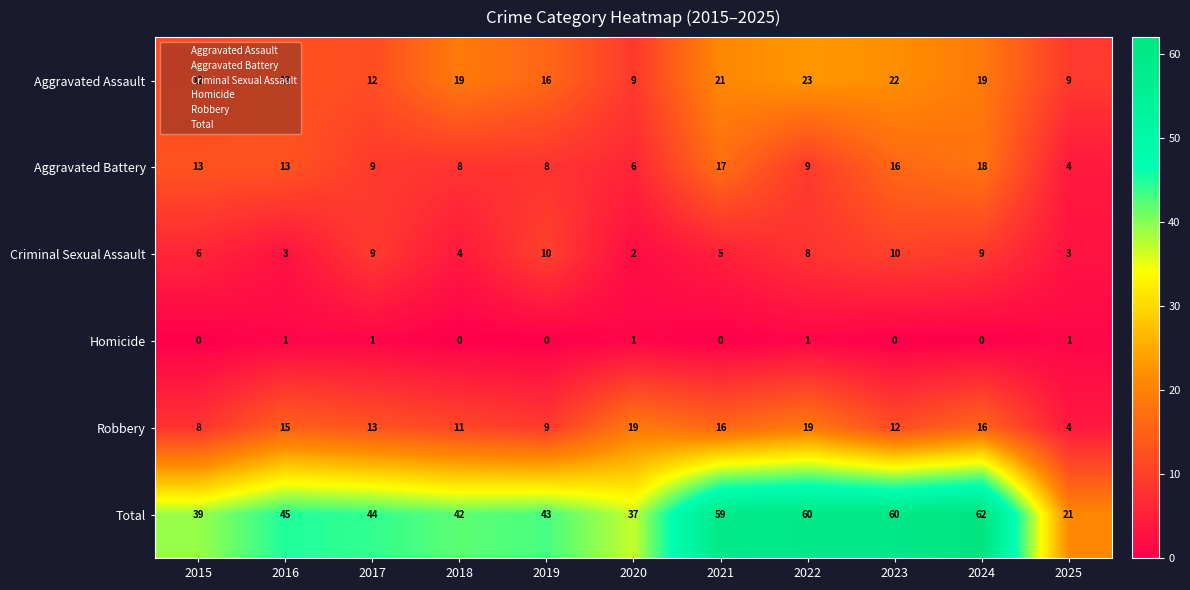

Rank the series by their maximum value, from highest to lowest.

Total, Aggravated Assault, Robbery, Aggravated Battery, Criminal Sexual Assault, Homicide